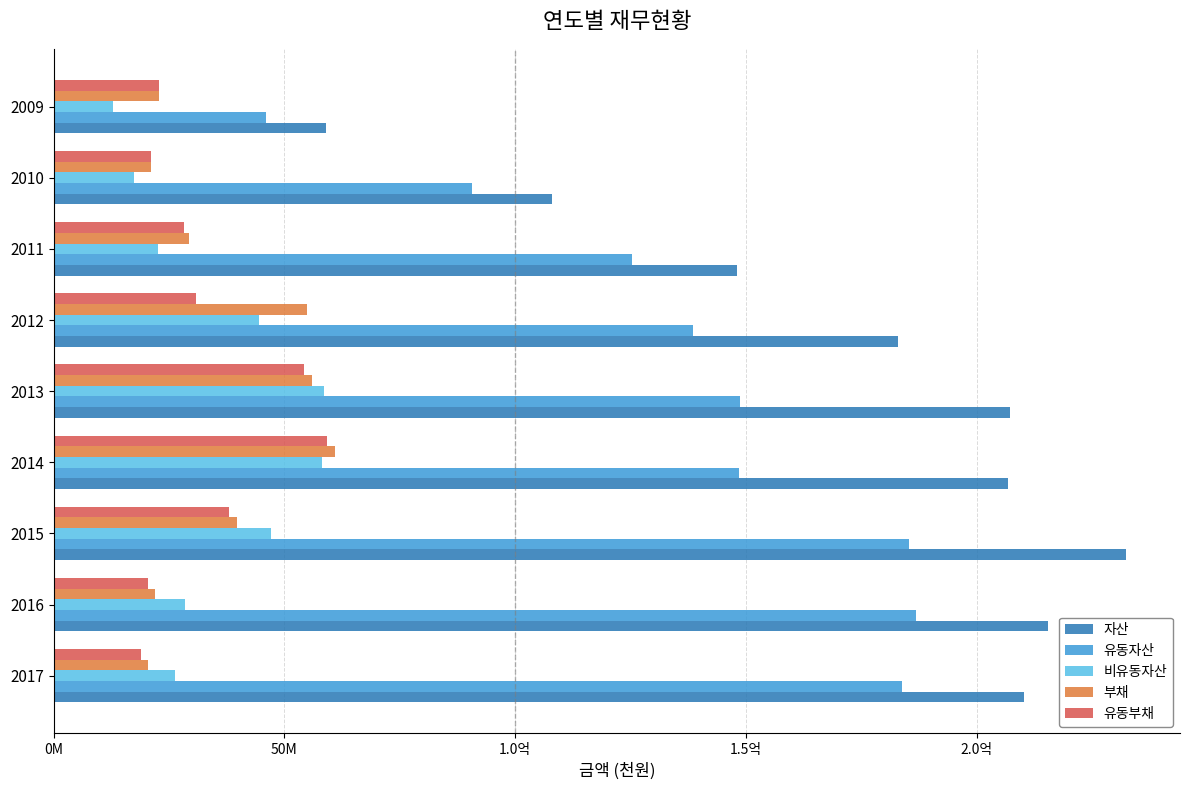

What is the sum of all 자산 values?

1570045935